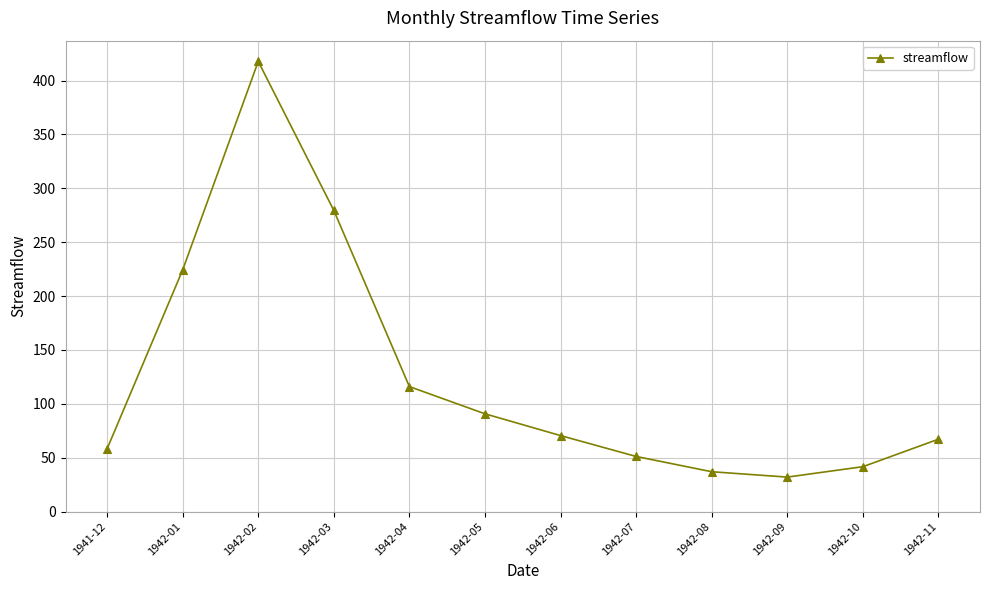

How many interior local peaks (higher than both neighbors) does the data have?

1